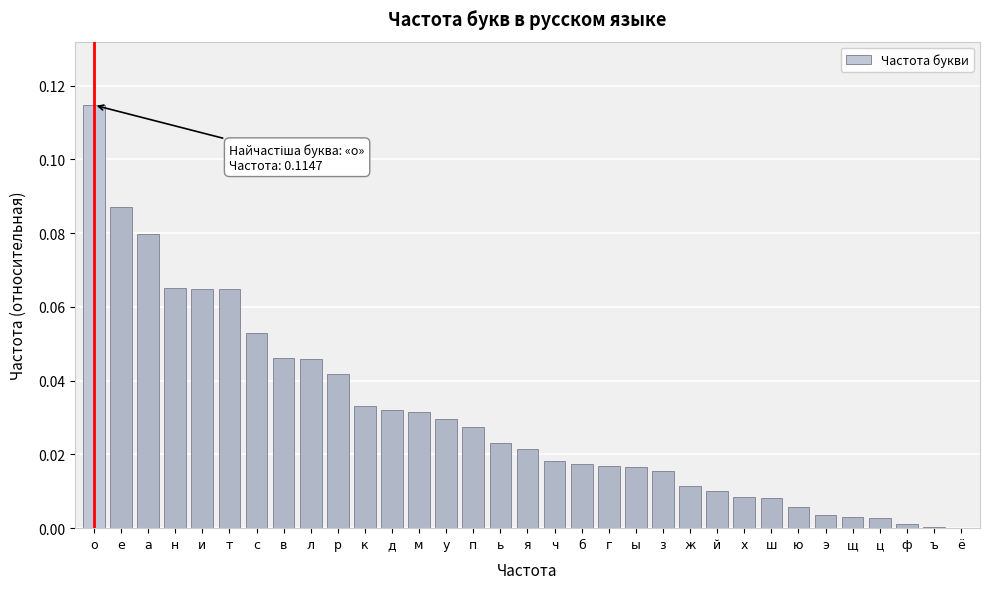

At which category does the chart reach its peak across all series?

о